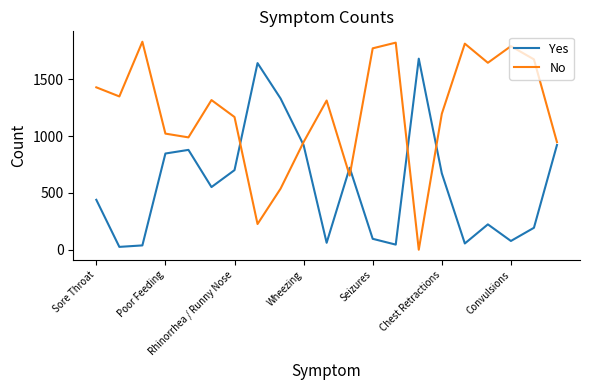

What is the difference between the maximum and minimum values in the No series?

1829